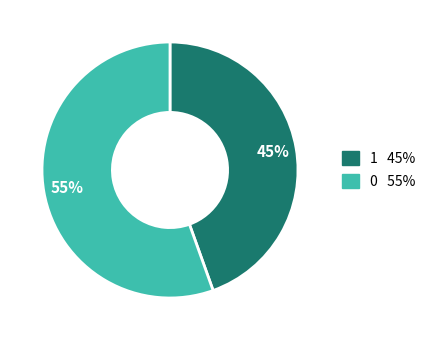

Is there a majority slice in this chart?

Yes